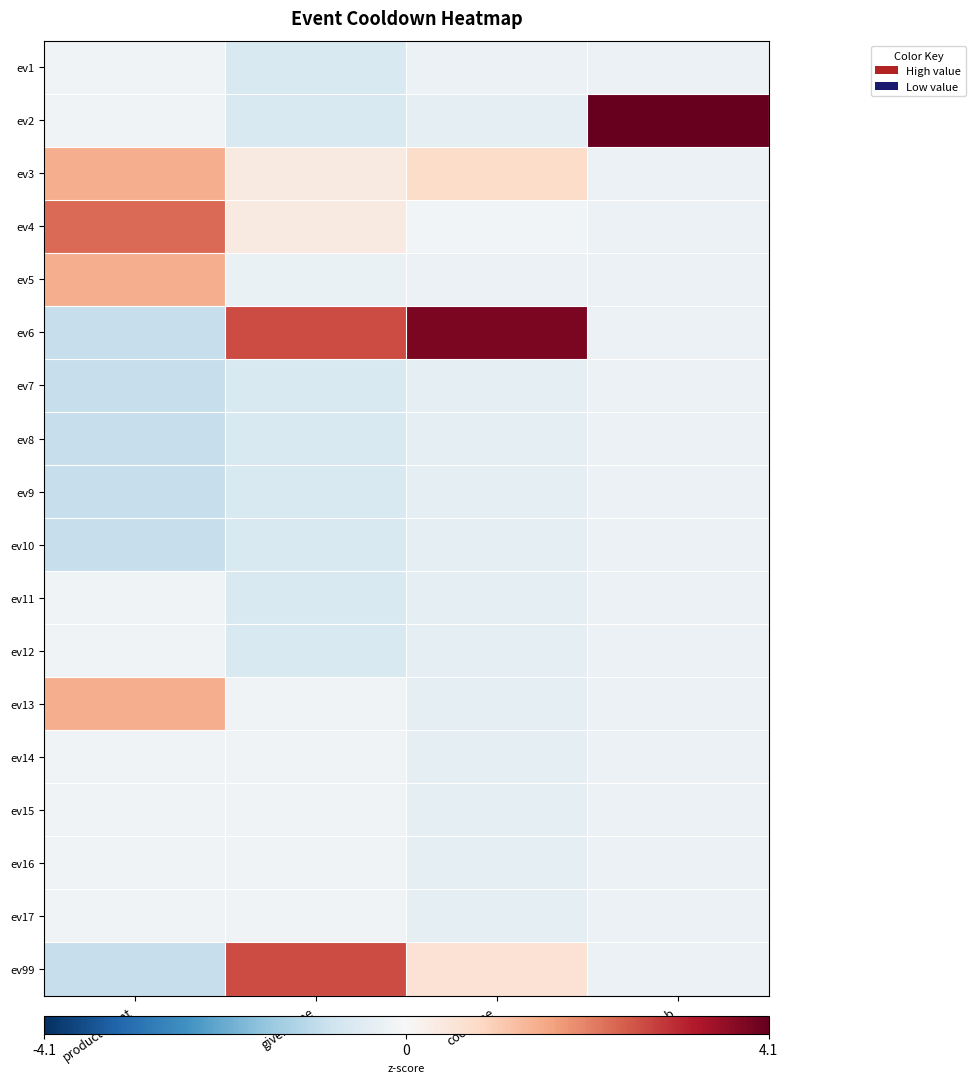

Between coolTime and productCount, which is larger?

productCount